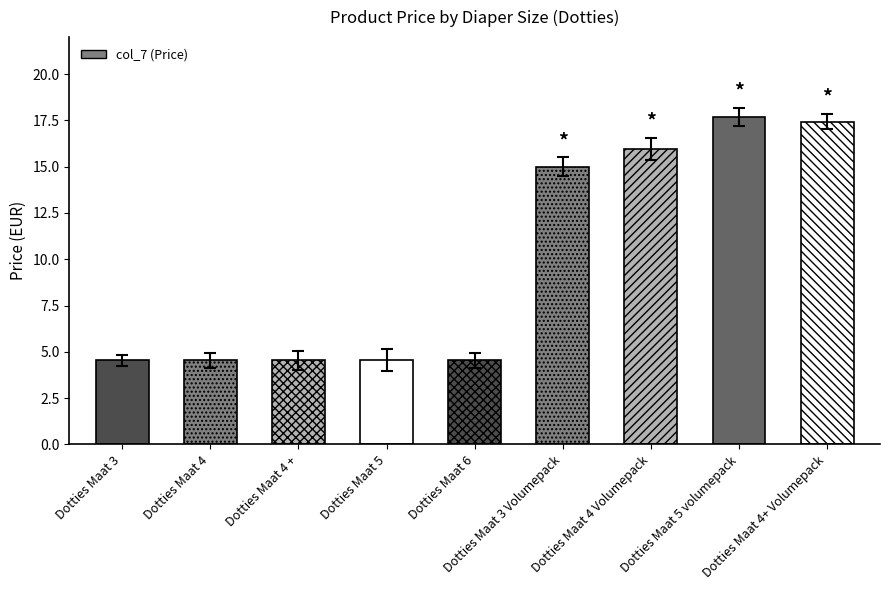

Reading right to left, extract all data points from this chart.

17.4	17.7	15.9	15.0	4.5	4.5	4.5	4.5	4.5